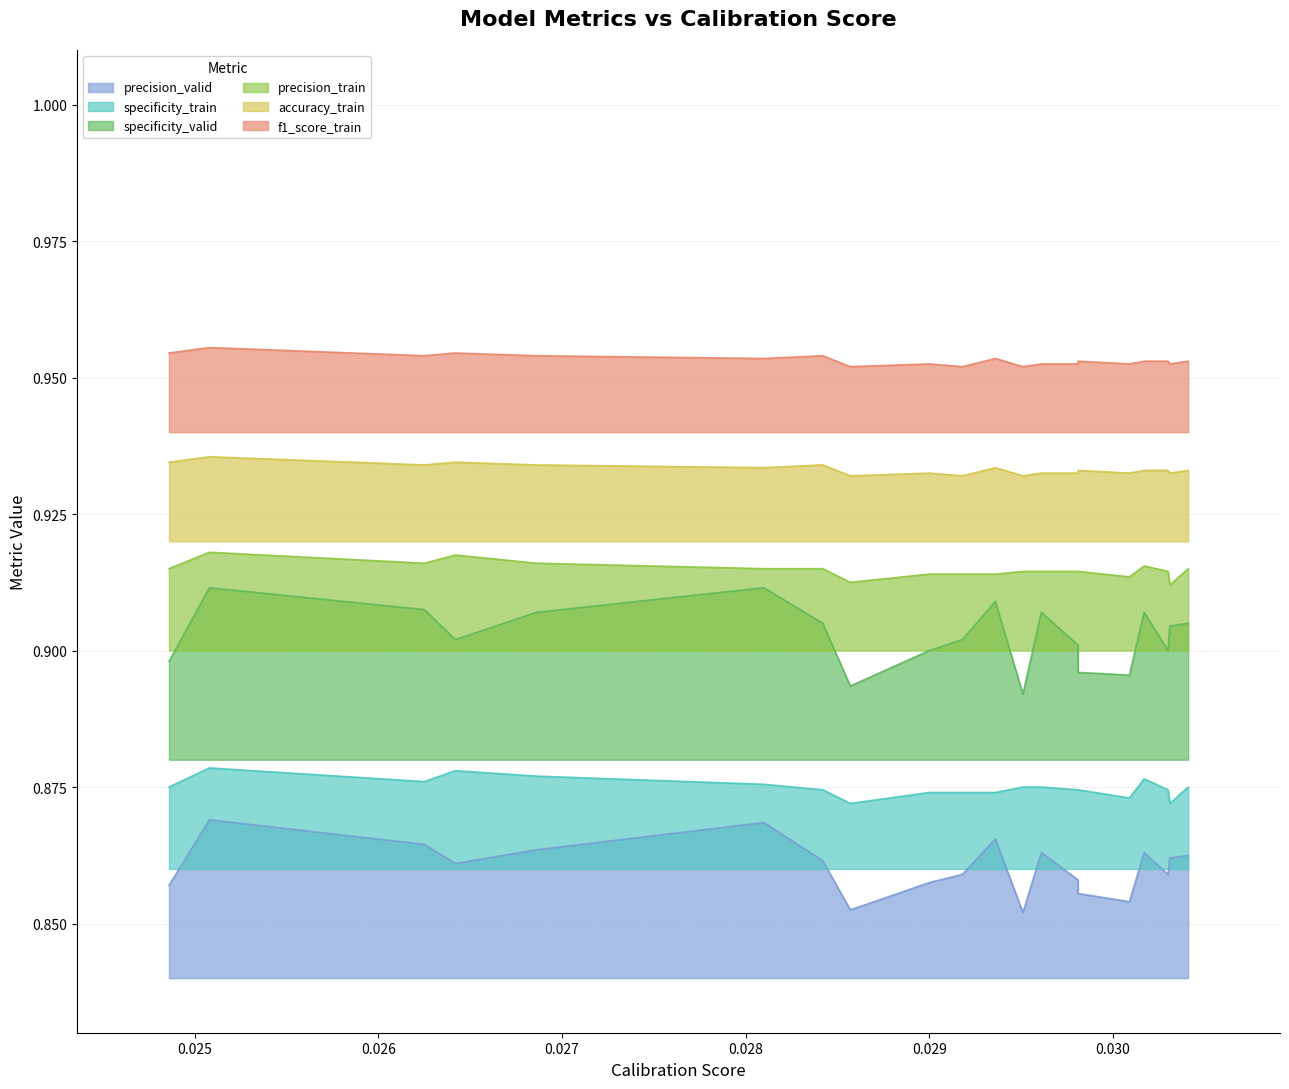

Is it true that specificity_train equals 1.2 at modelID_393?

False